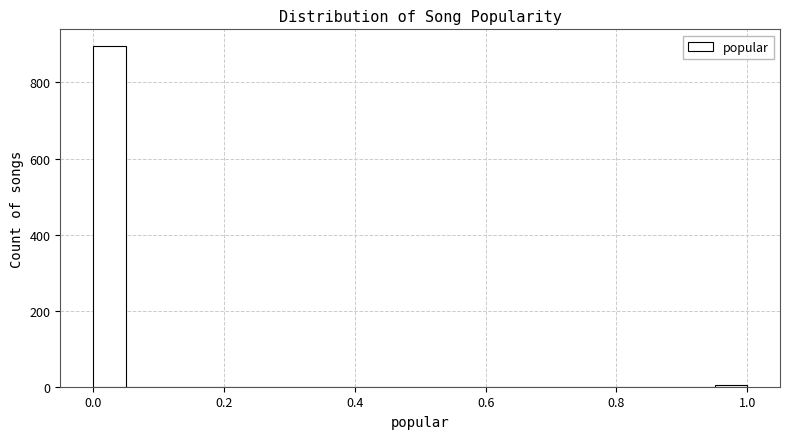

Read against the x-axis, roughly where is the centre of the tallest bar?

0.02